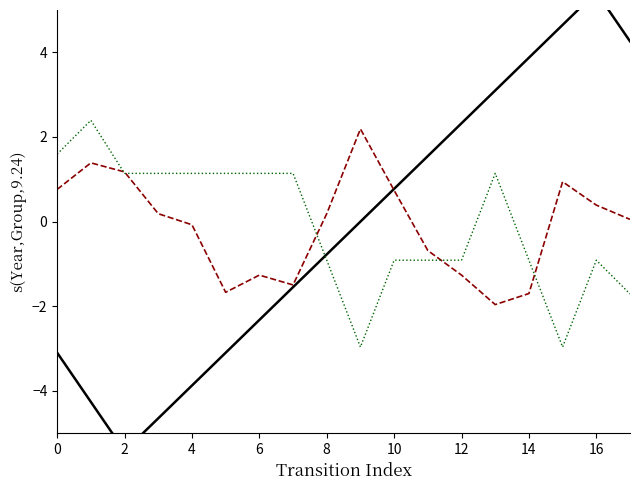

What is the label of the 8th point from the right?

10